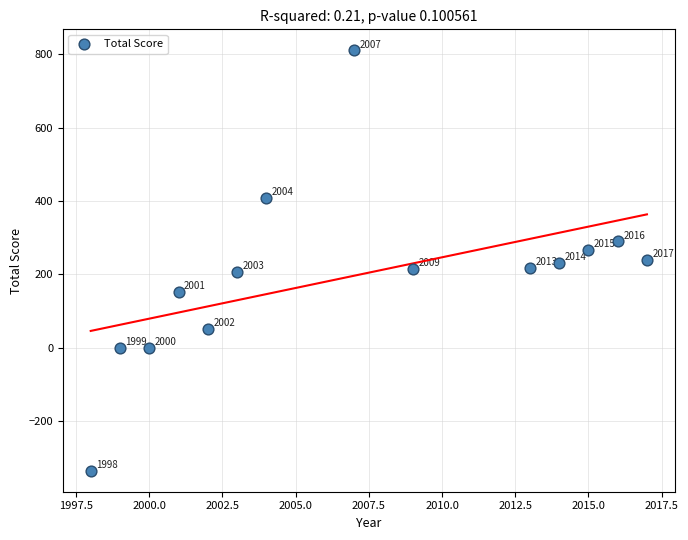

What Y value in the scatter plot is closest to 238?

238.8